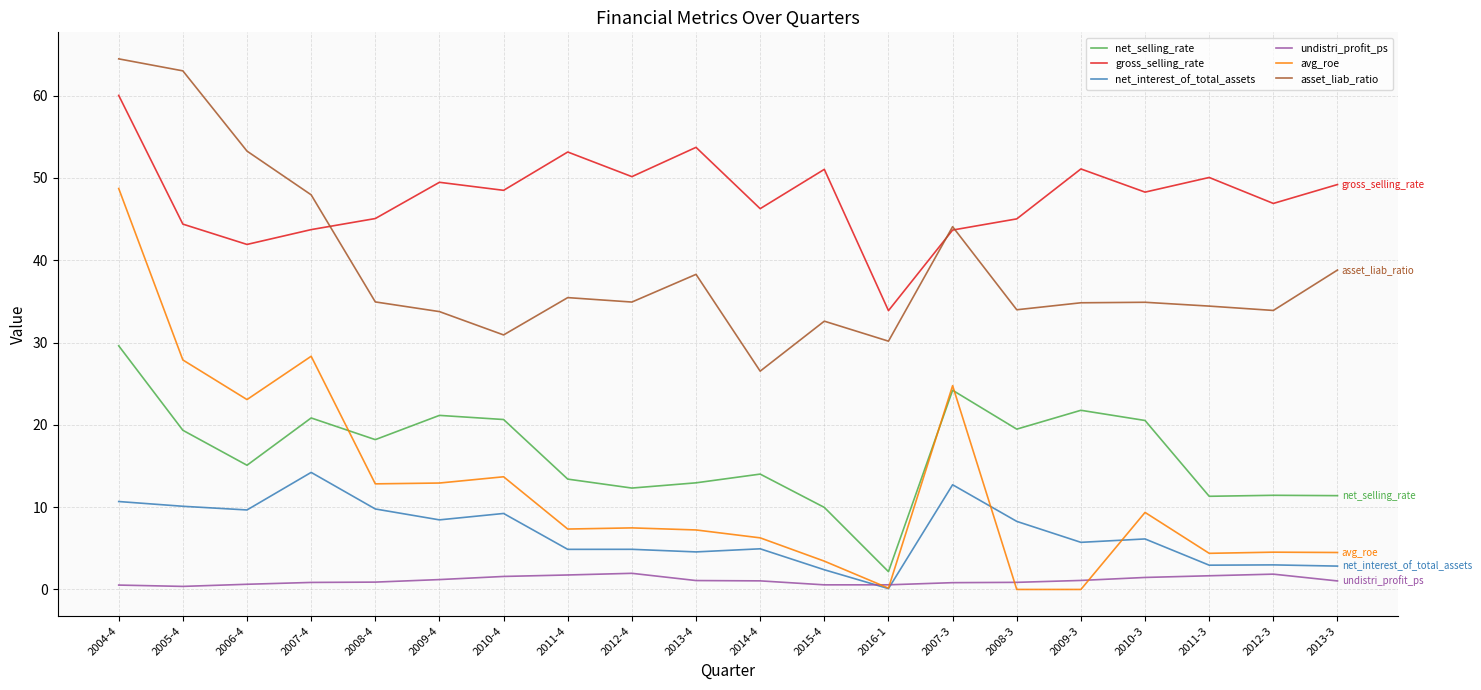

Which label corresponds to the largest value in the chart?

2004-4